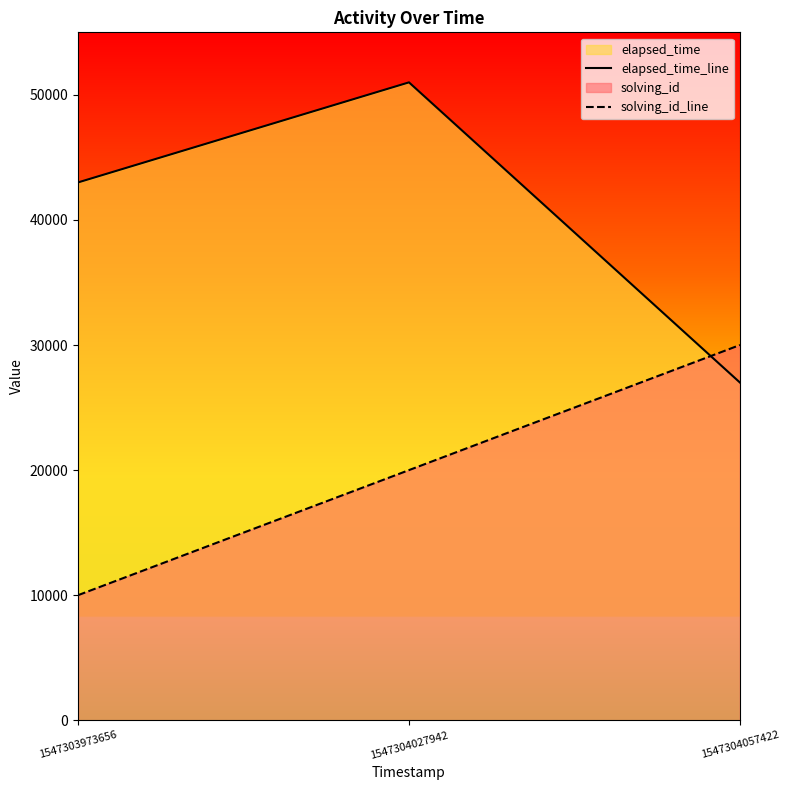

The solving_id_line series shows 45625 at 1547304057422. True or false?

False